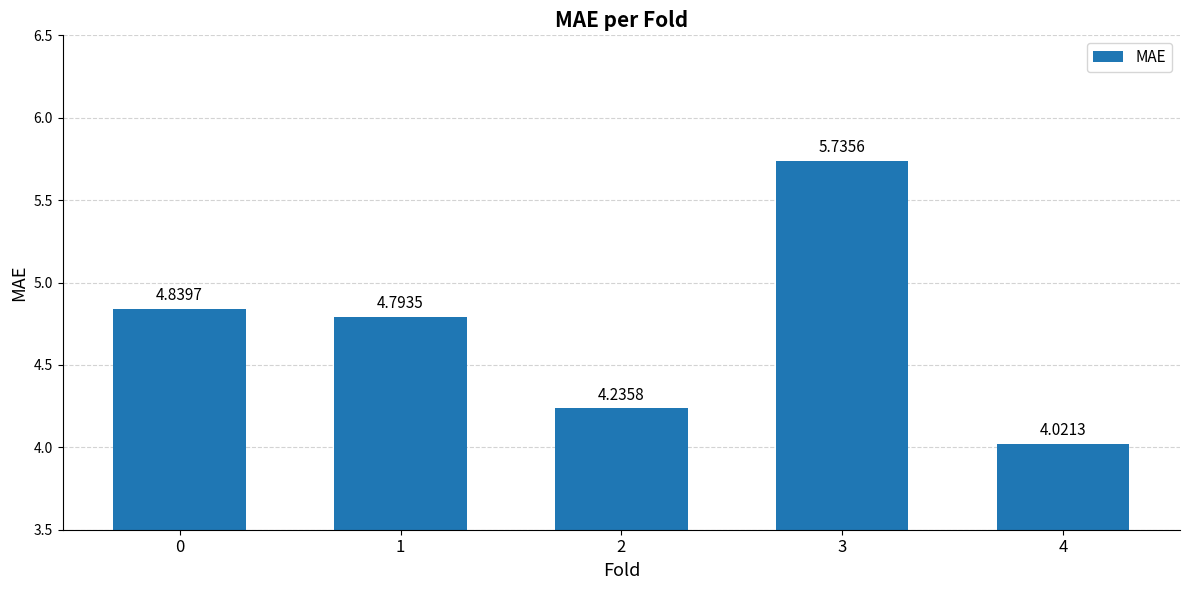

What is the ratio of the value at 3 to the value at 1?

1.2